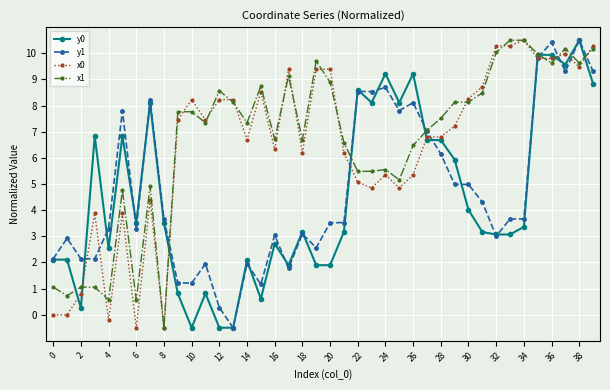

How many data points in x0 are less than 7?

20